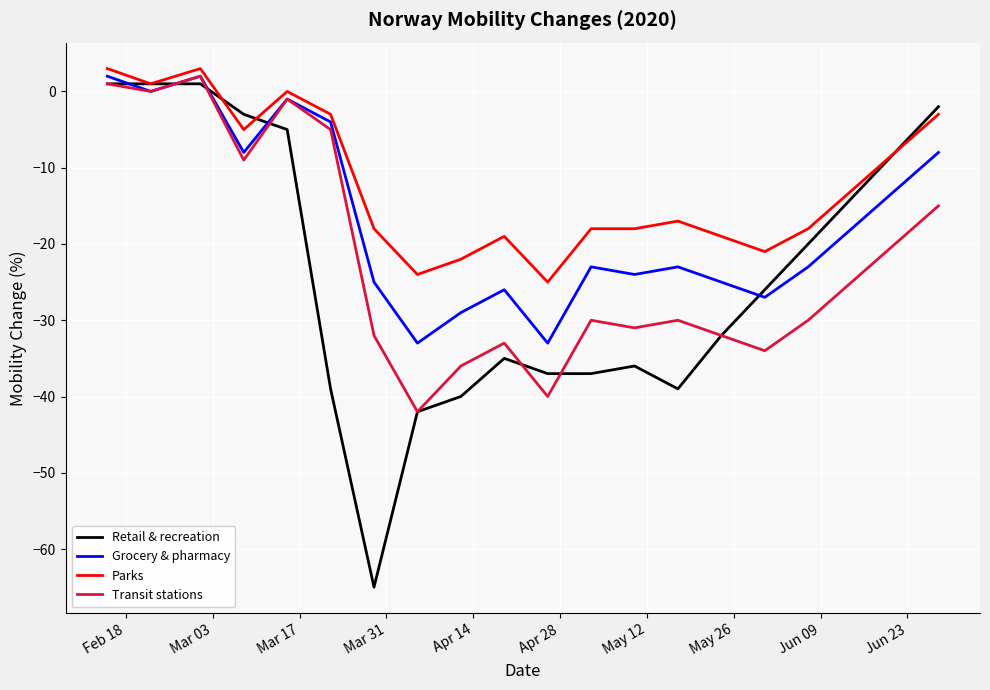

True or false: Grocery & pharmacy and Parks cross at least once.

False